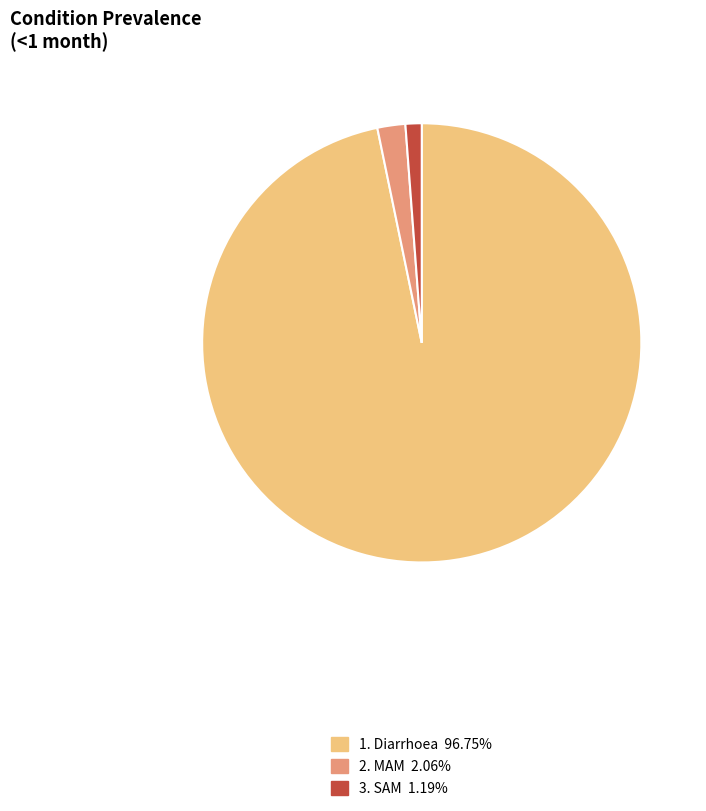

Is 2. MAM 2.06% the majority of the pie?

No